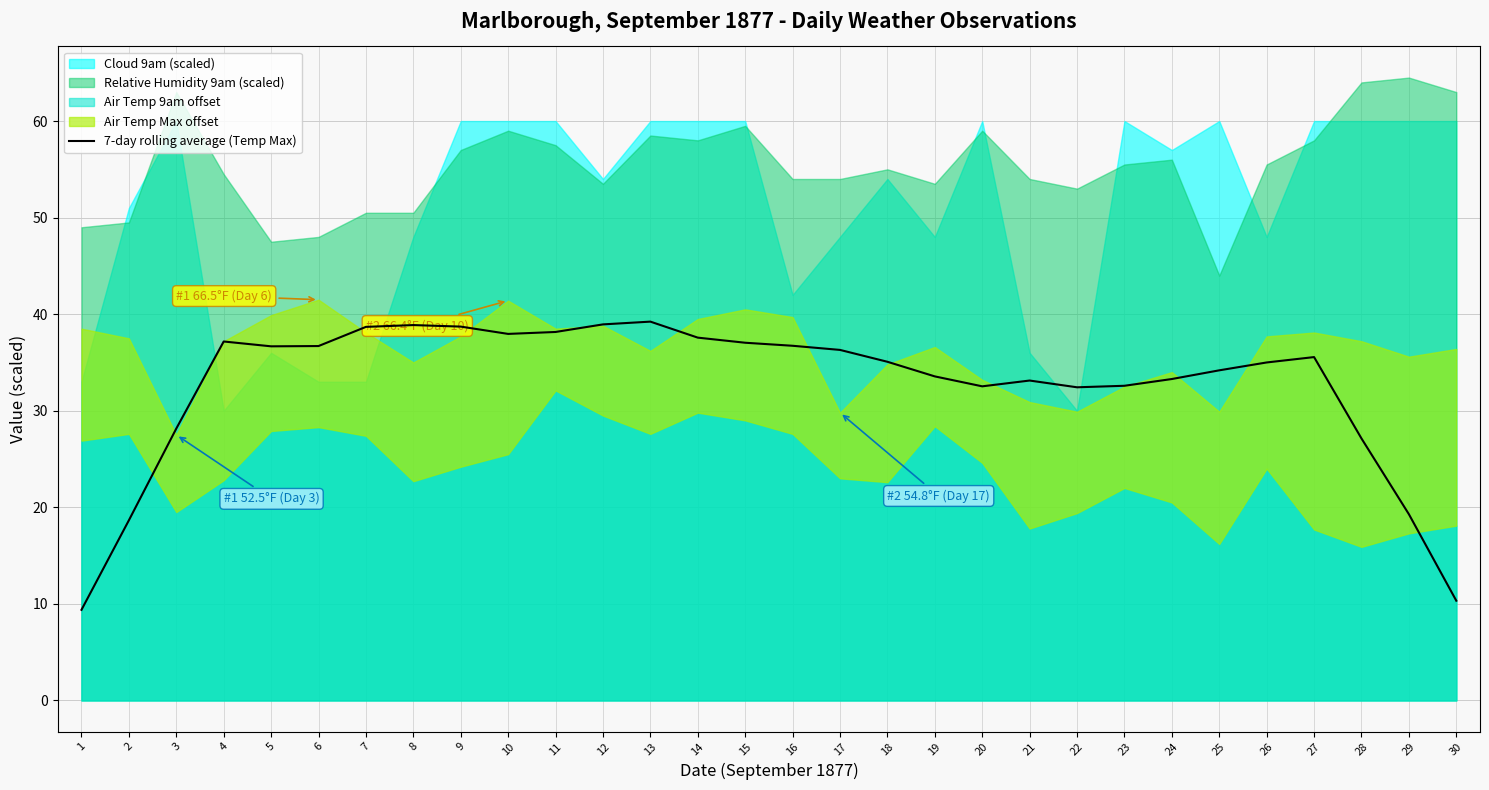

How many points are higher than both their immediate neighbors (excluding endpoints)?

5